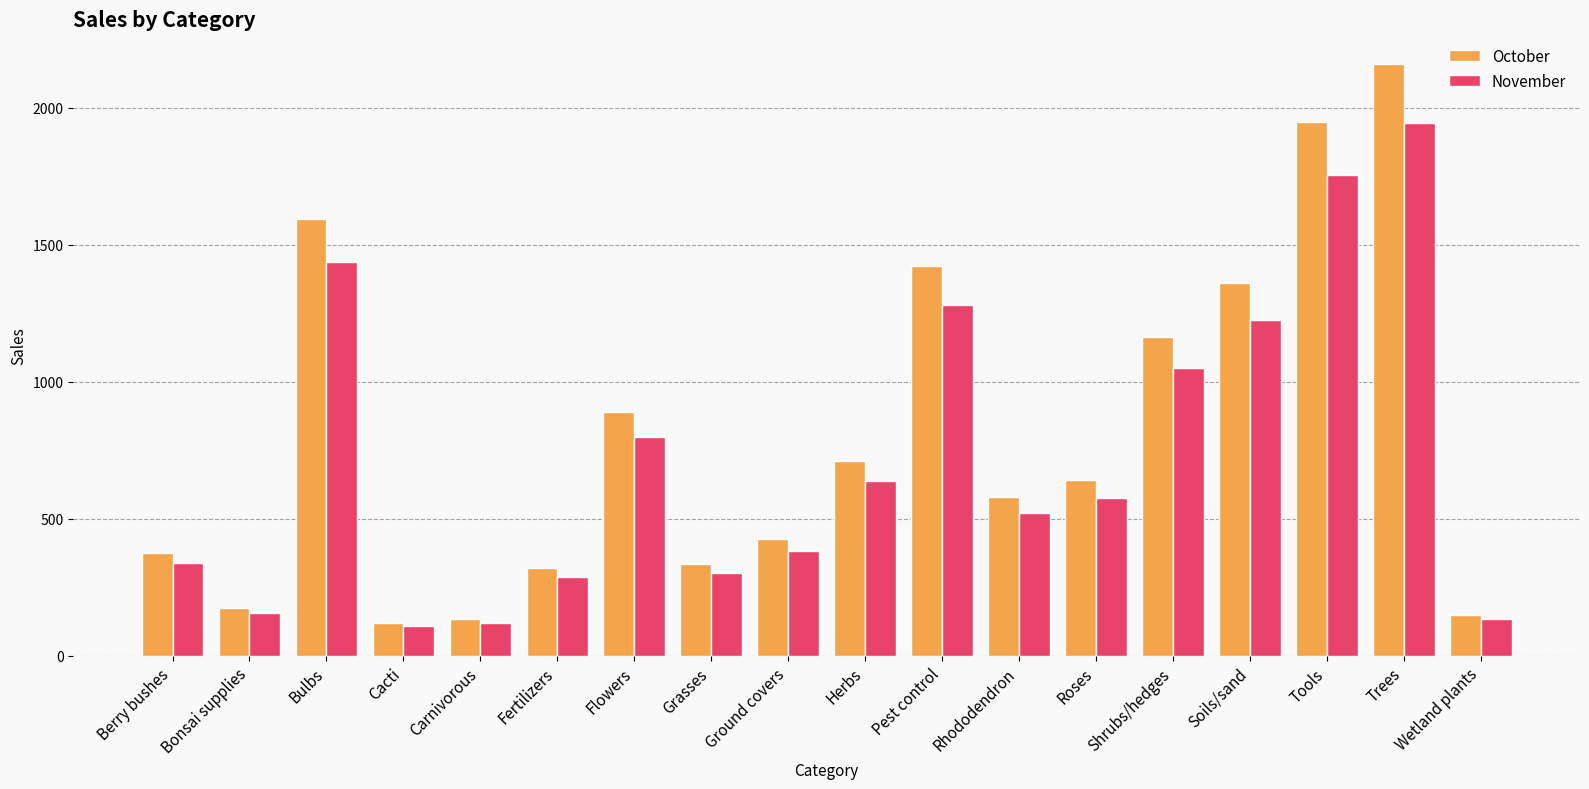

At which category does the chart reach its peak across all series?

Trees